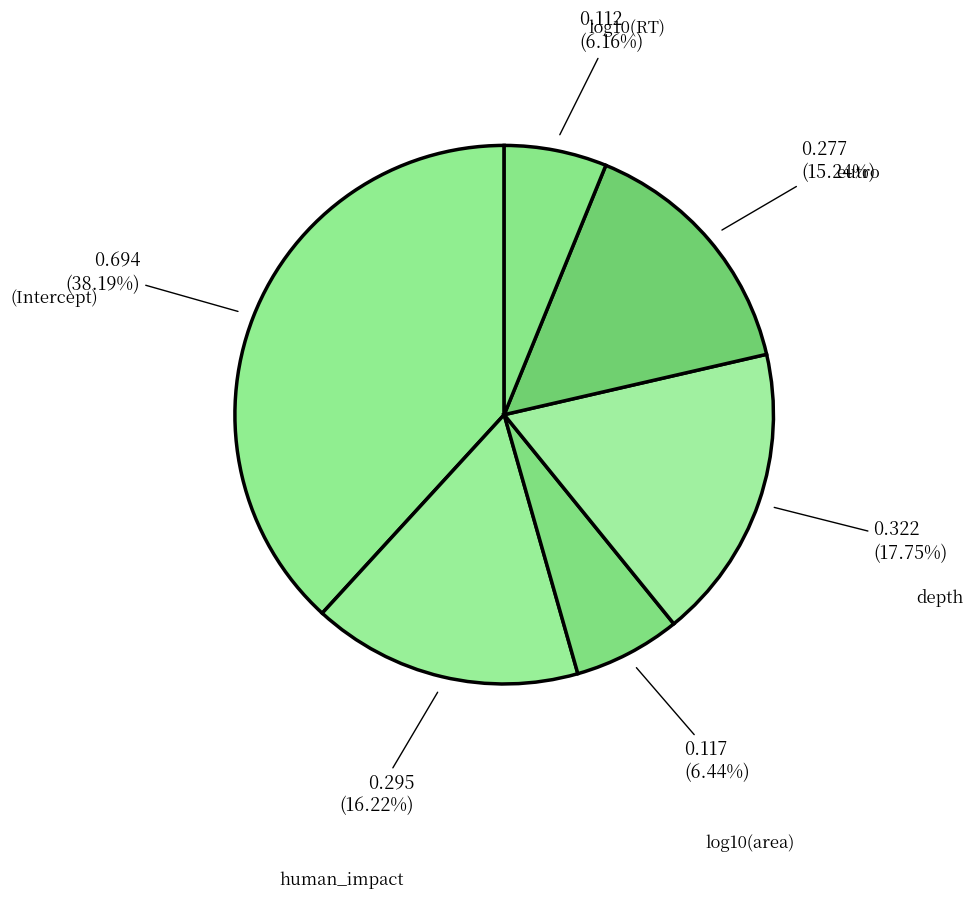

Is the sum of eutro and depth greater than half?

No